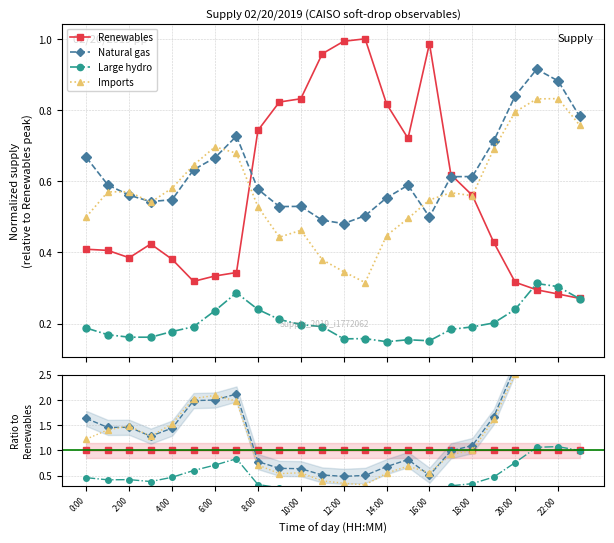

Which series has the largest total across all categories?

Natural gas